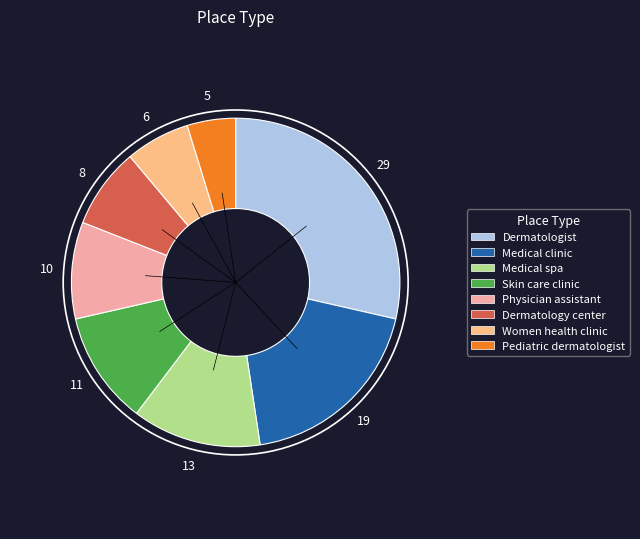

Rank the categories by value from lowest to highest.

Pediatric dermatologist, Women health clinic, Dermatology center, Physician assistant, Skin care clinic, Medical spa, Medical clinic, Dermatologist